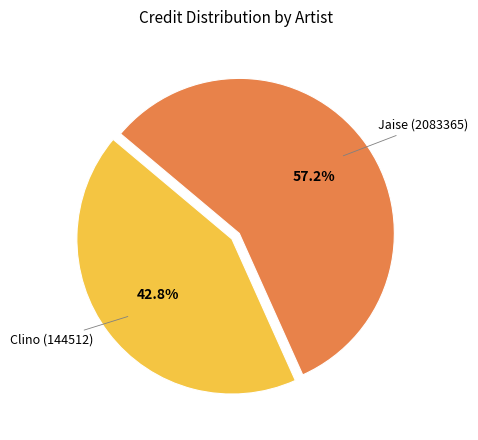

How many slices are in this pie chart?

2